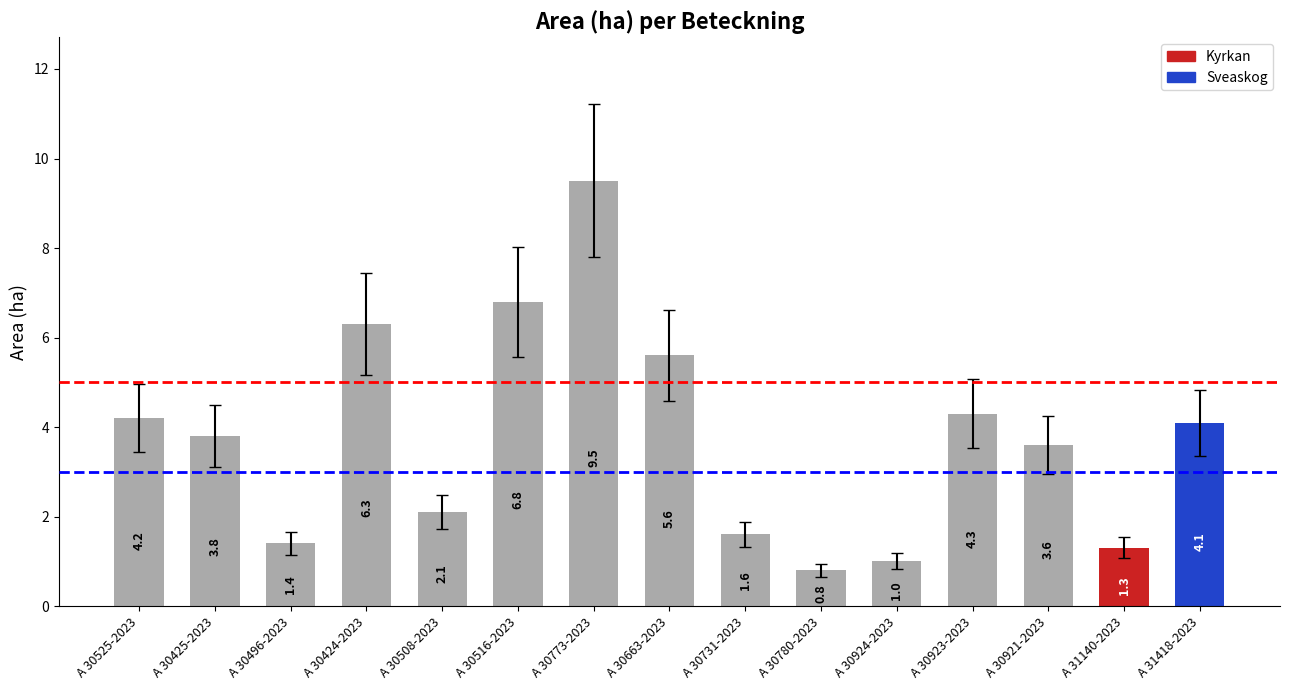

Where does the data first go above 3?

A 30525-2023